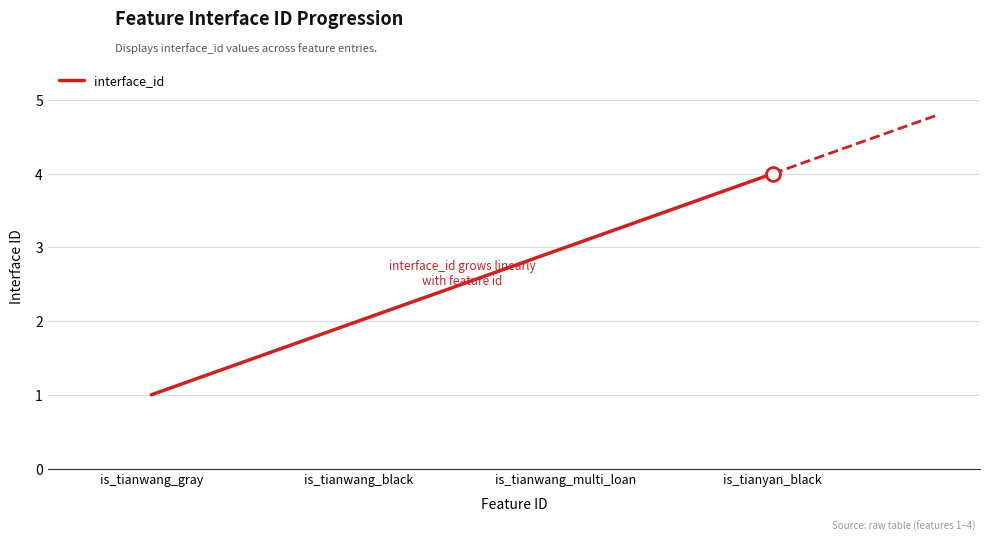

How many distinct data groups are displayed?

1